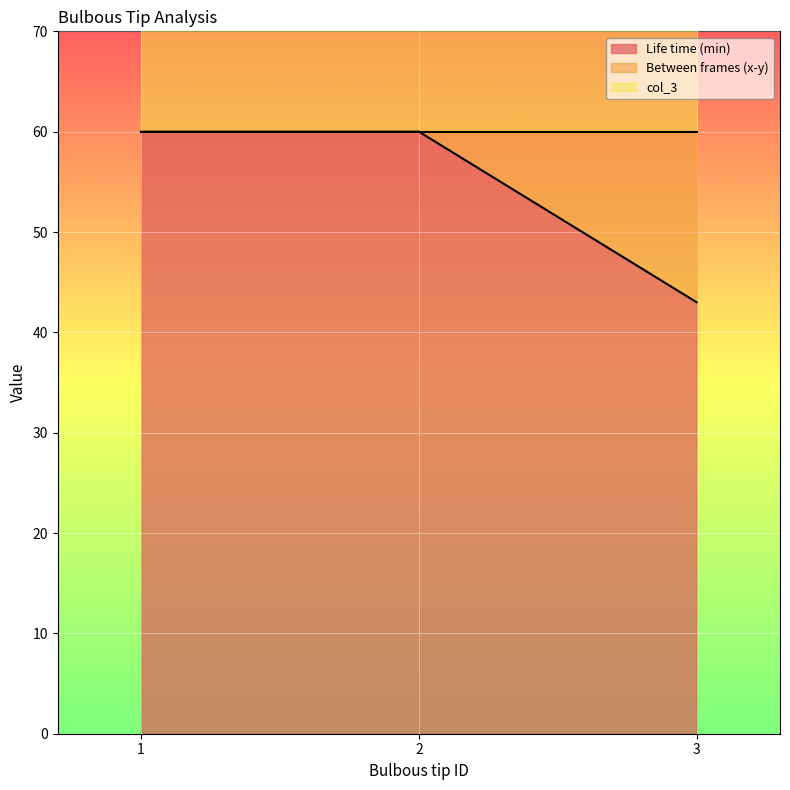

What is the average value of the Between frames (x-y) series?

6